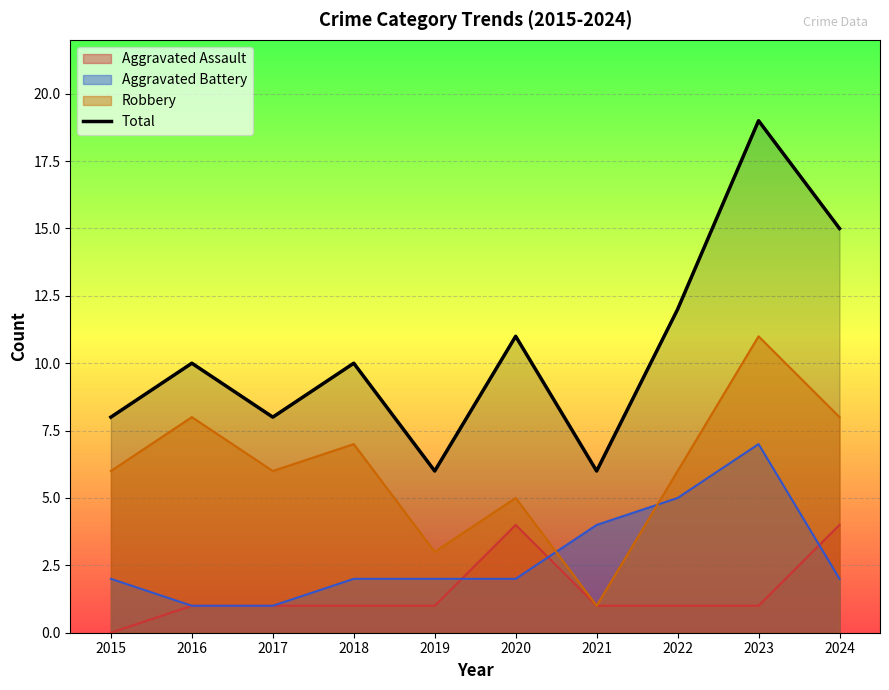

Reading left to right, transcribe all the data shown in this chart.

2015=8	2016=10	2017=8	2018=10	2019=6	2020=11	2021=6	2022=12	2023=19	2024=15